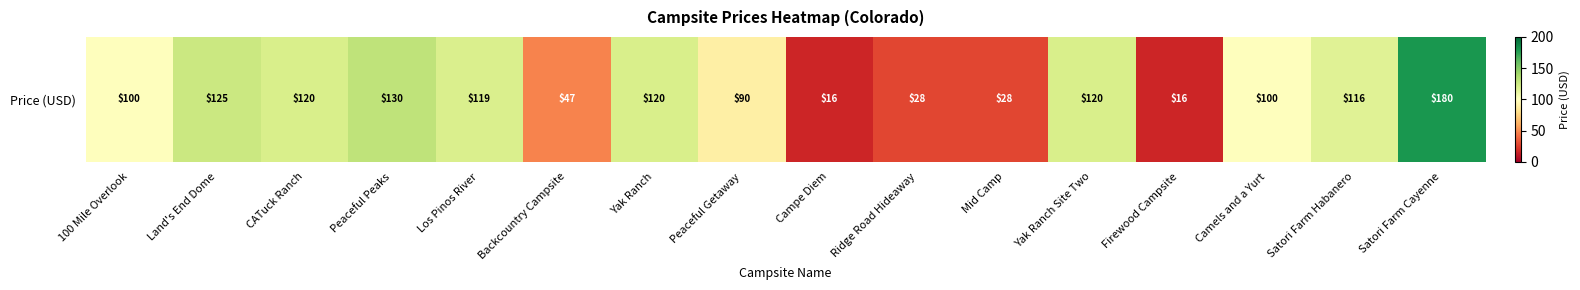

Rank the categories by value from highest to lowest.

Satori Farm Cayenne, Peaceful Peaks, Land's End Dome, CATuck Ranch, Yak Ranch, Yak Ranch Site Two, Los Pinos River, Satori Farm Habanero, 100 Mile Overlook, Camels and a Yurt, Peaceful Getaway, Backcountry Campsite, Ridge Road Hideaway, Mid Camp, Campe Diem, Firewood Campsite